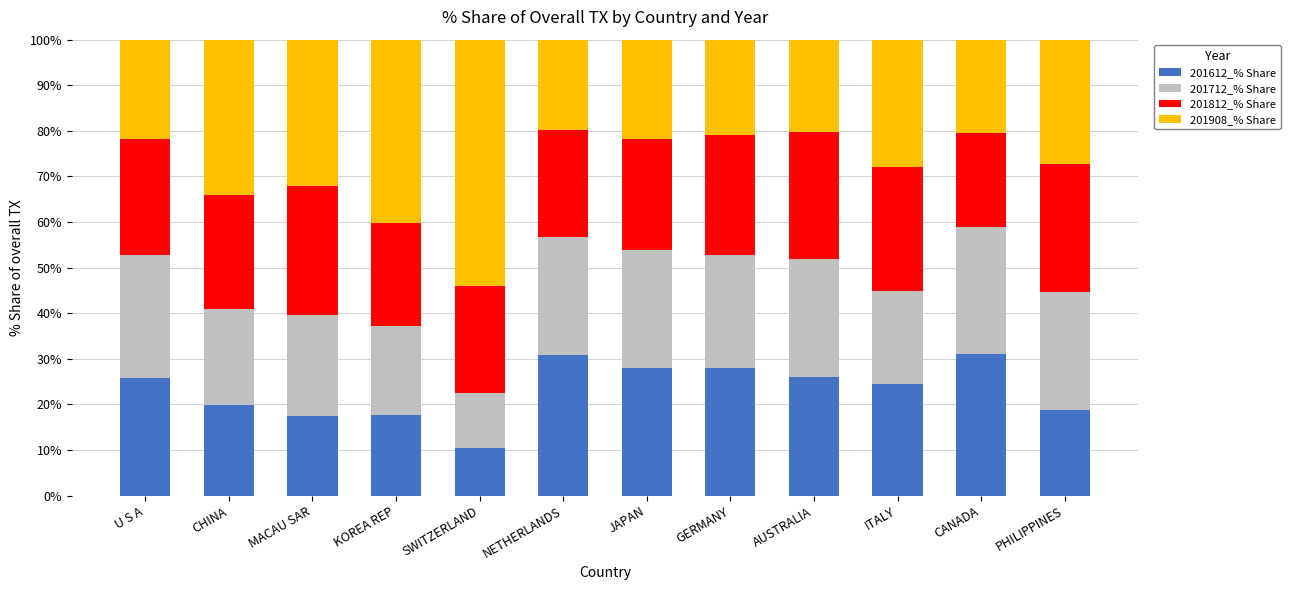

What is the total value across all series at SWITZERLAND?

100.0